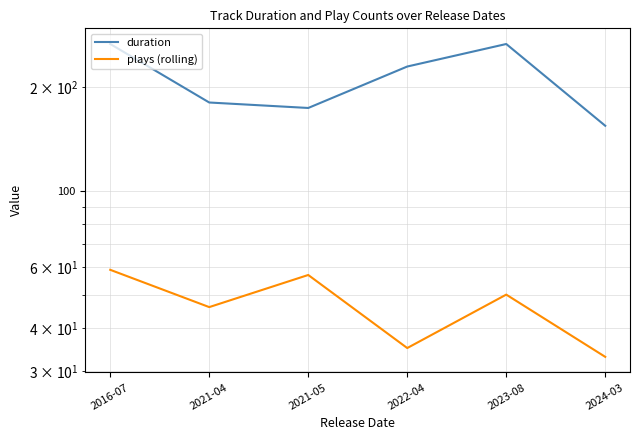

Is this an area chart (filled region under the line)?

No